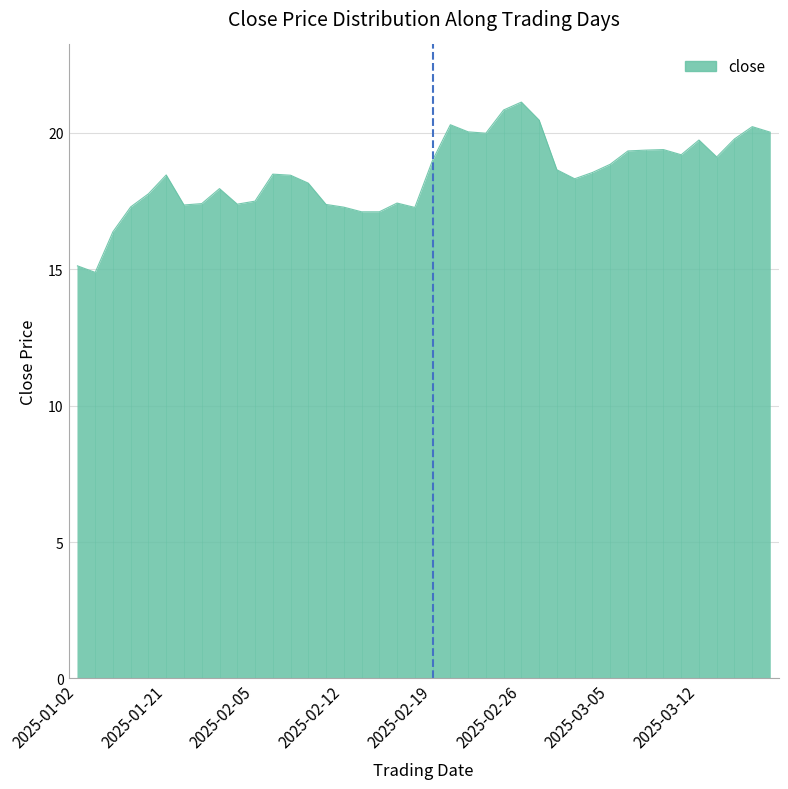

What is the smallest value displayed?

14.9